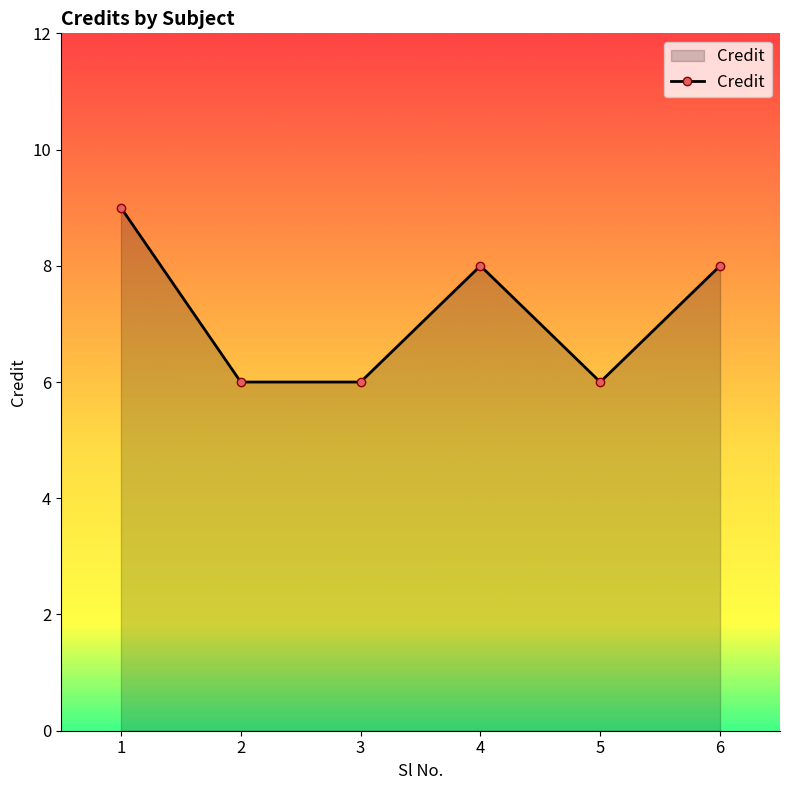

What is the maximum value shown in the chart?

9